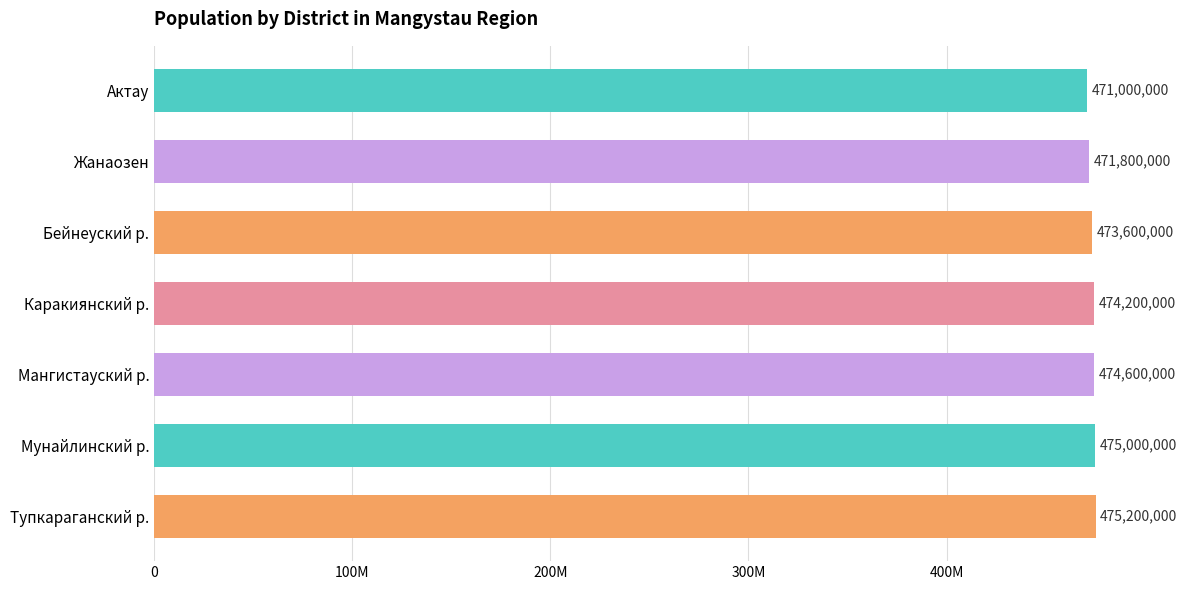

List the labels in order of value, smallest first.

Актау, Жанаозен, Бейнеуский р., Каракиянский р., Мангистауский р., Мунайлинский р., Тупкараганский р.